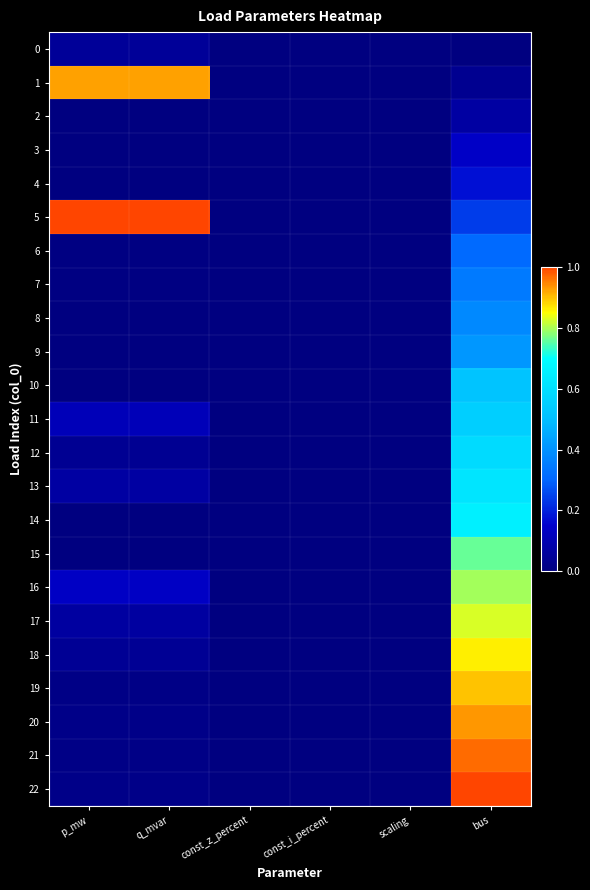

How many categories are shown in the chart?

6